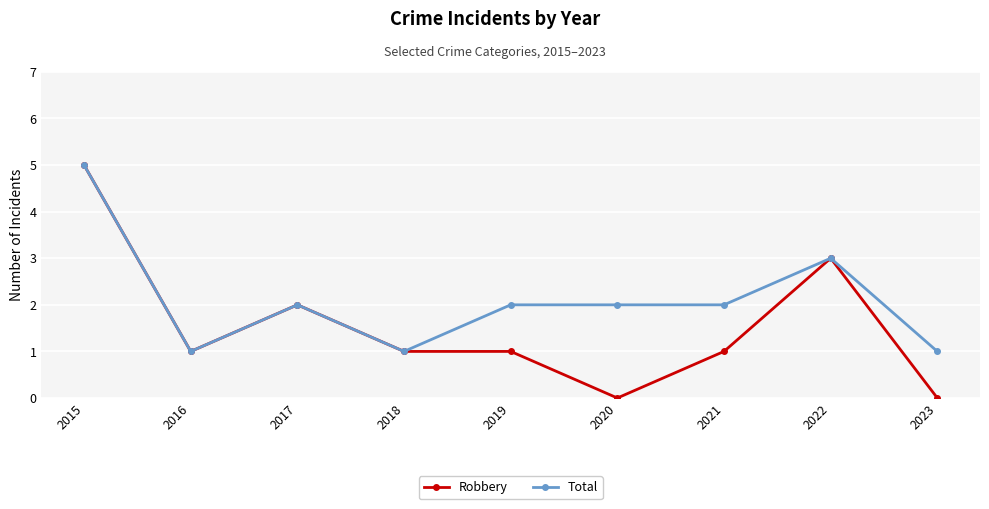

The value of Total at 2021 is 2. True or false?

True